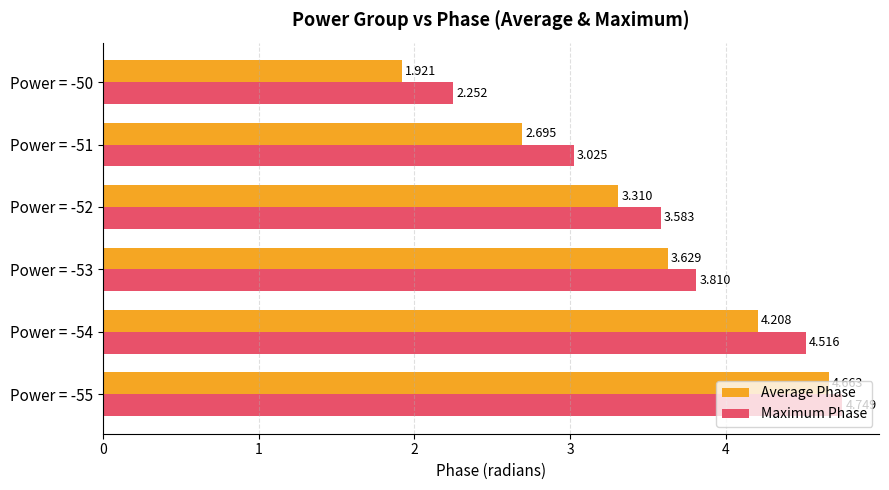

Which series has the largest total across all categories?

Maximum Phase